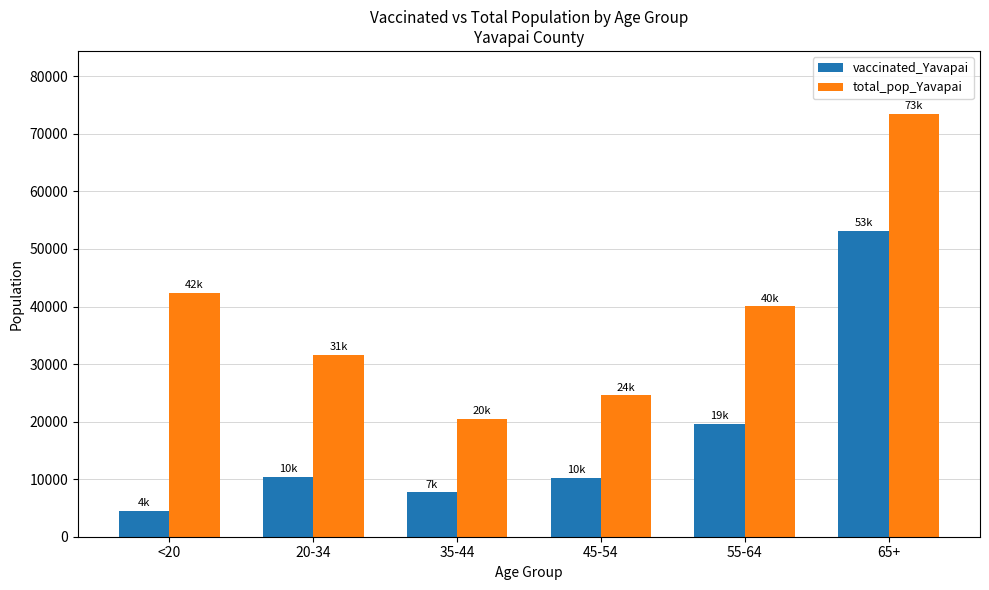

What is the sum of all vaccinated_Yavapai values?

105697